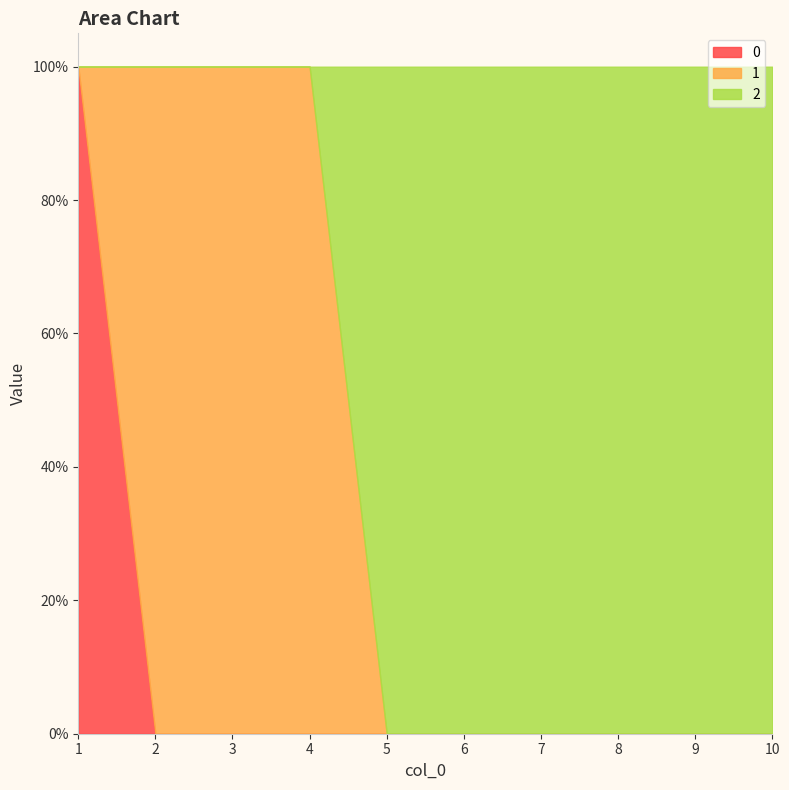

What is the greatest value displayed?

1